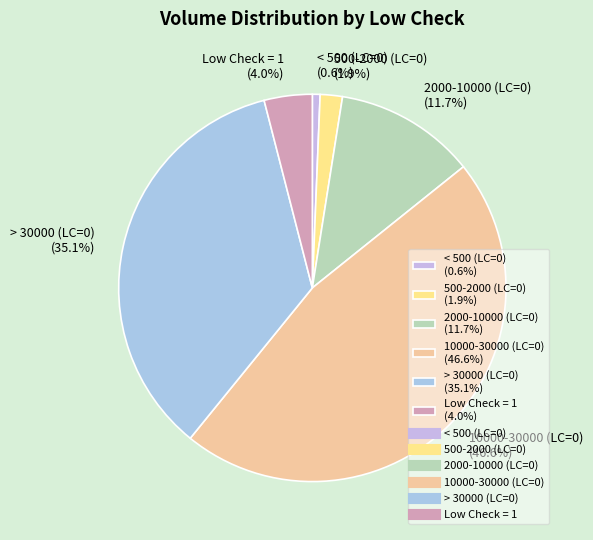

Between > 30000 (LC=0) (35.1%) and Low Check = 1 (4.0%), which is larger?

> 30000 (LC=0) (35.1%)